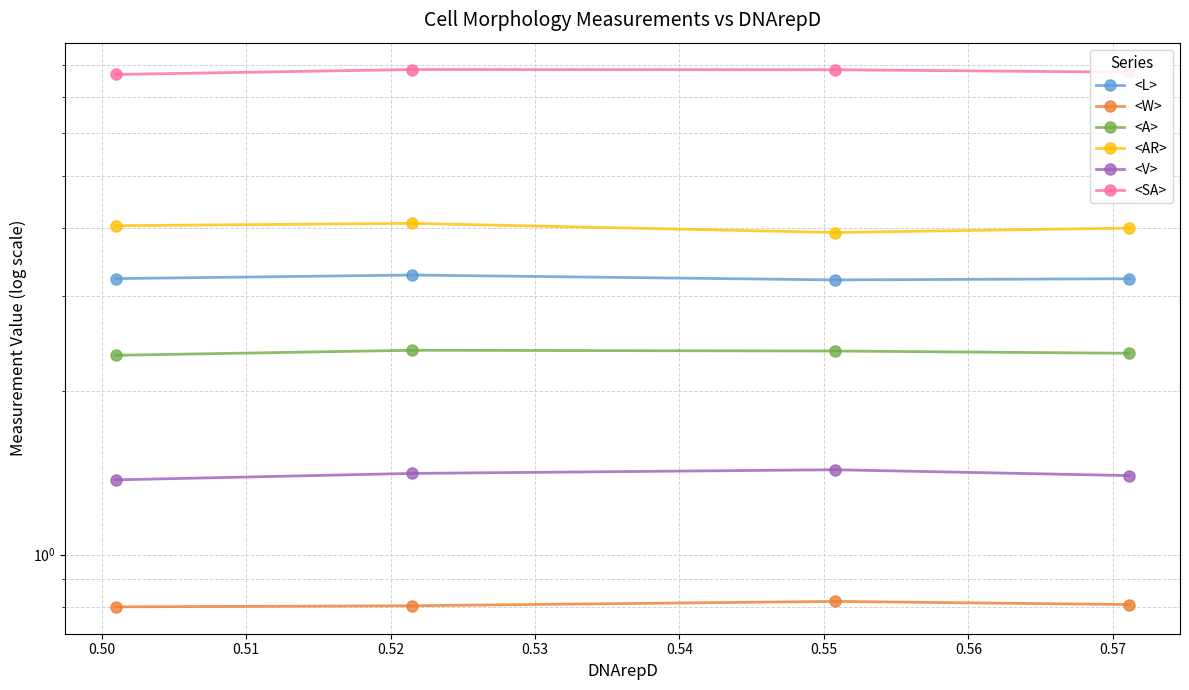

At how many categories does at least one series exceed 4?

4